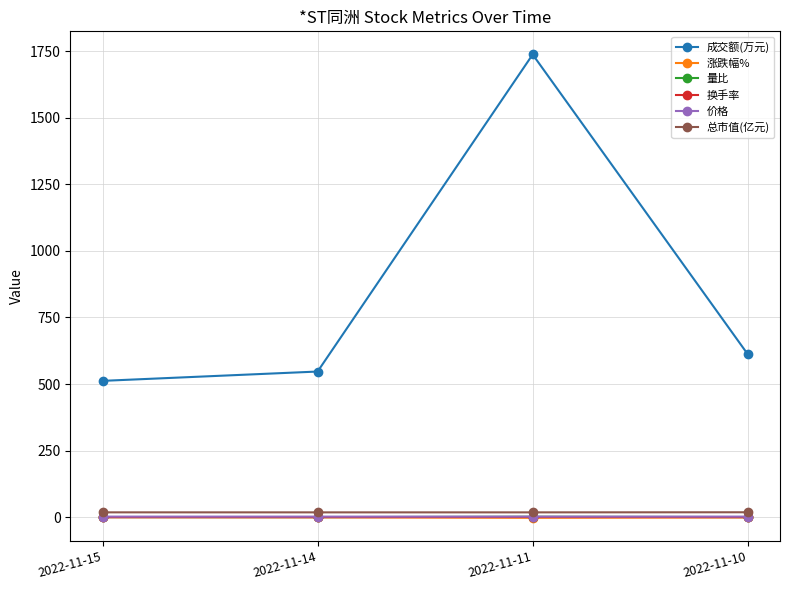

What is the minimum value shown in the chart?

-2.0